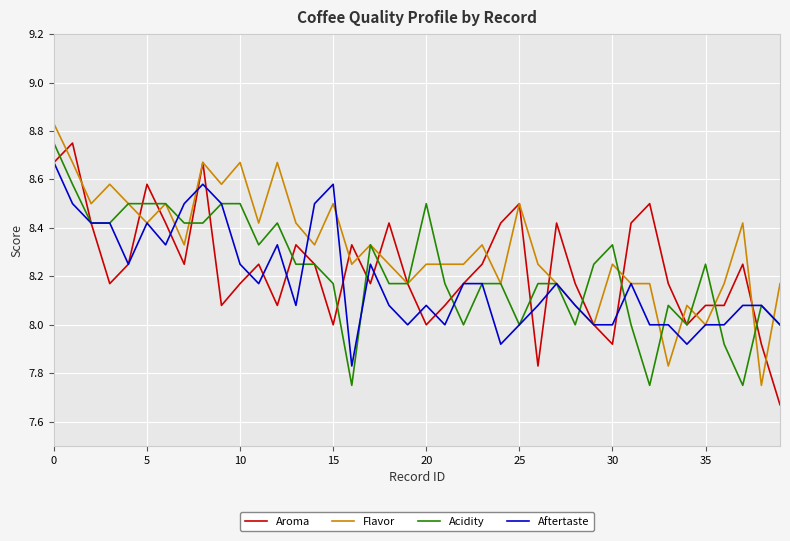

Which series has the largest total across all categories?

Flavor